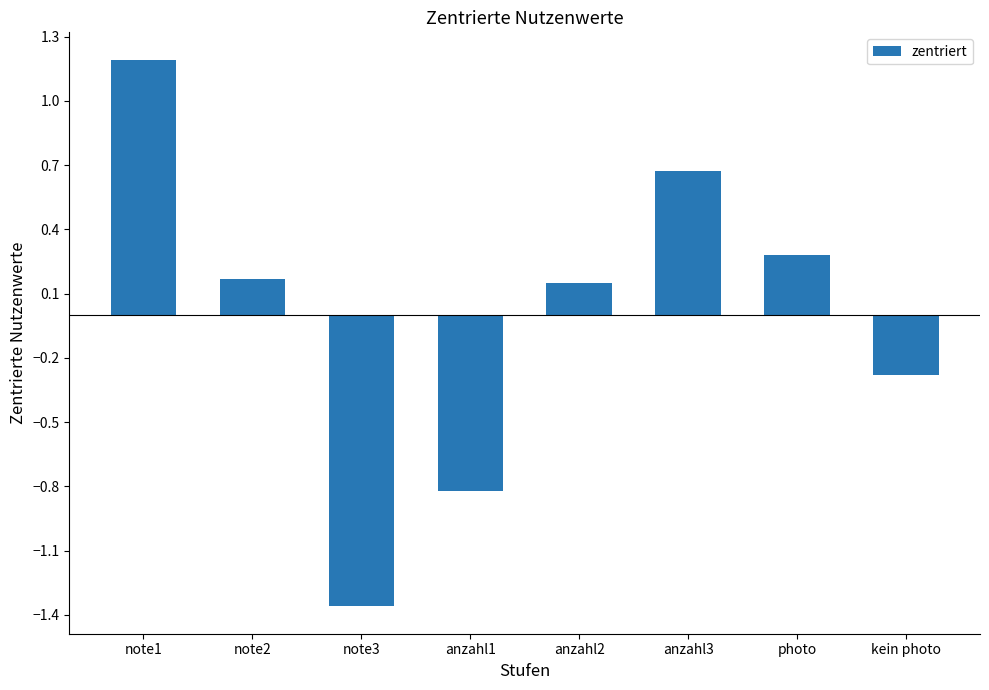

What is the difference between the values at note1 and kein photo?

1.5